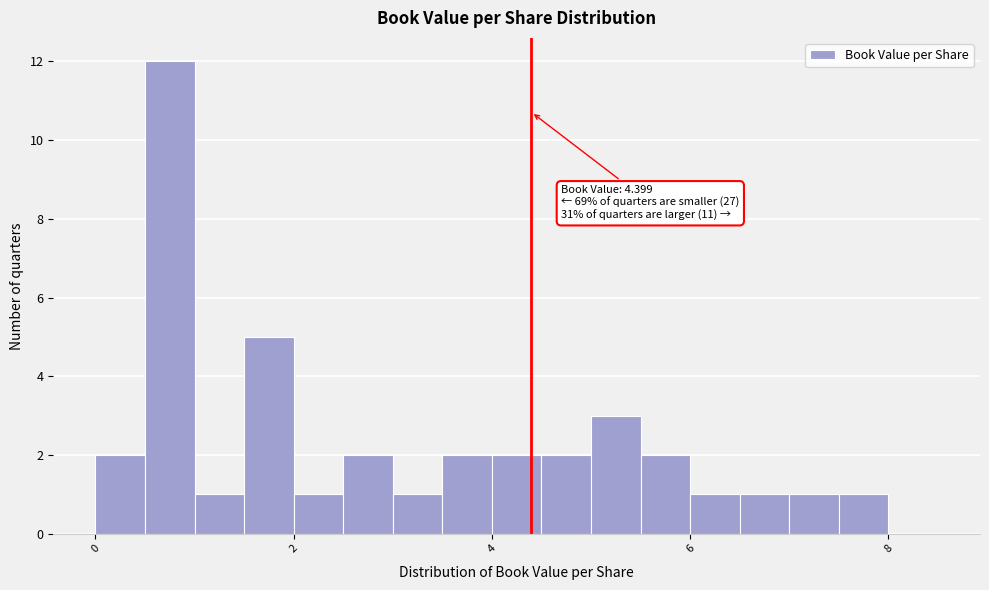

Read against the x-axis, roughly where is the centre of the tallest bar?

0.8